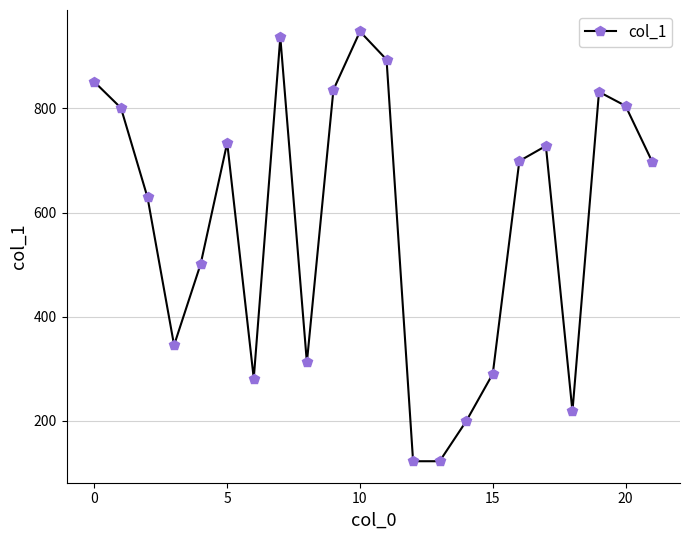

What is the difference between the maximum and minimum values?

826